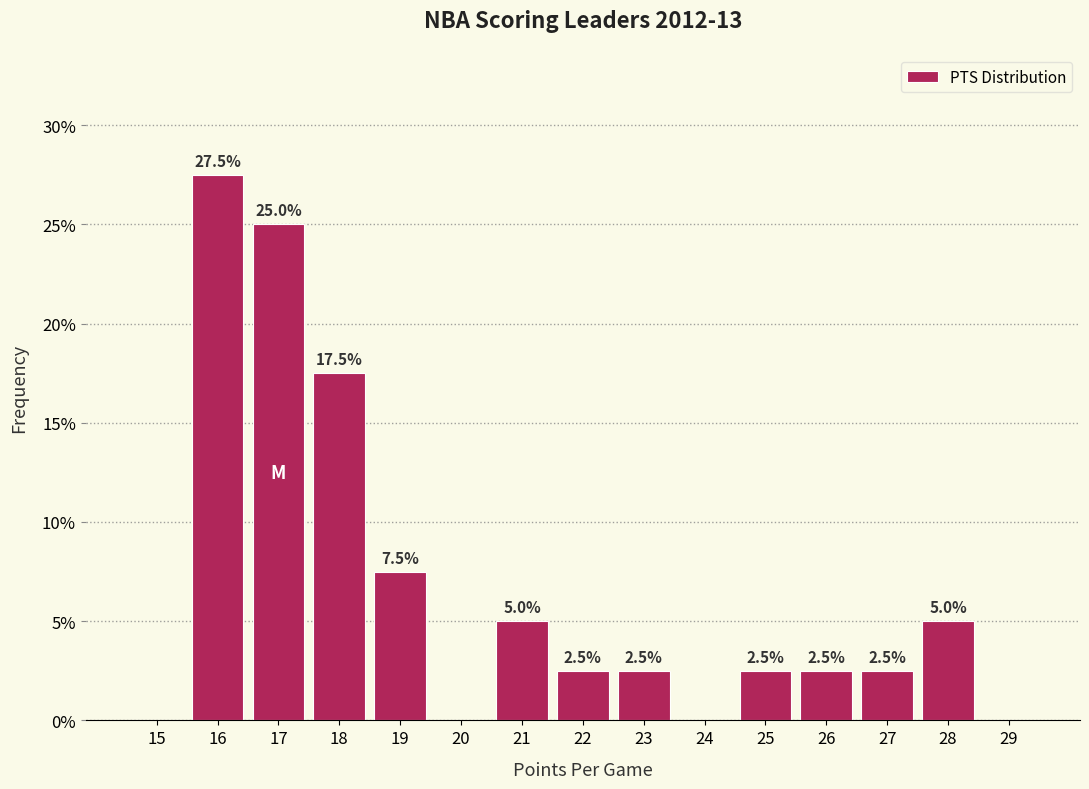

Reading right to left, transcribe all the data shown in this chart.

29=0.0	28=5.0	27=2.5	26=2.5	25=2.5	24=0.0	23=2.5	22=2.5	21=5.0	20=0.0	19=7.5	18=17.5	17=25.0	16=27.5	15=0.0